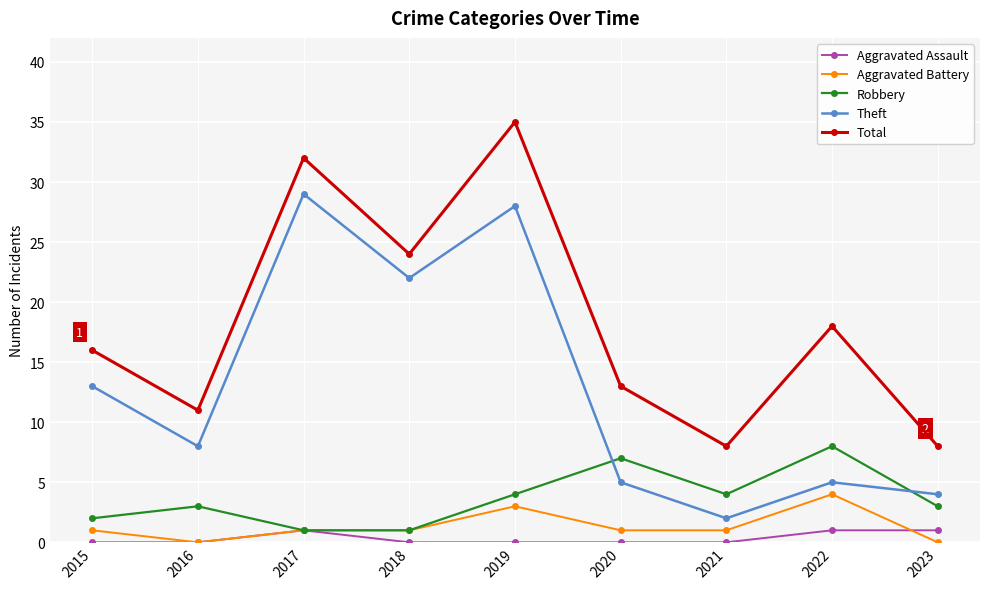

True or false: Total and Aggravated Battery intersect in this chart.

False